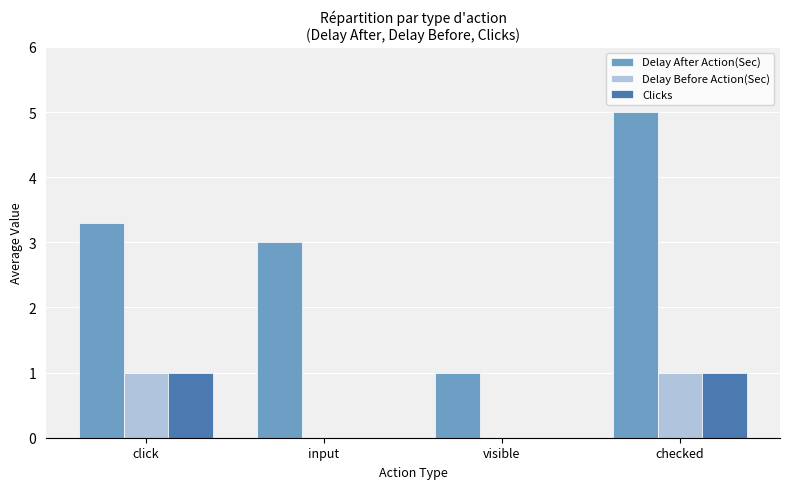

The Delay After Action(Sec) series shows 3.4 at checked. True or false?

False